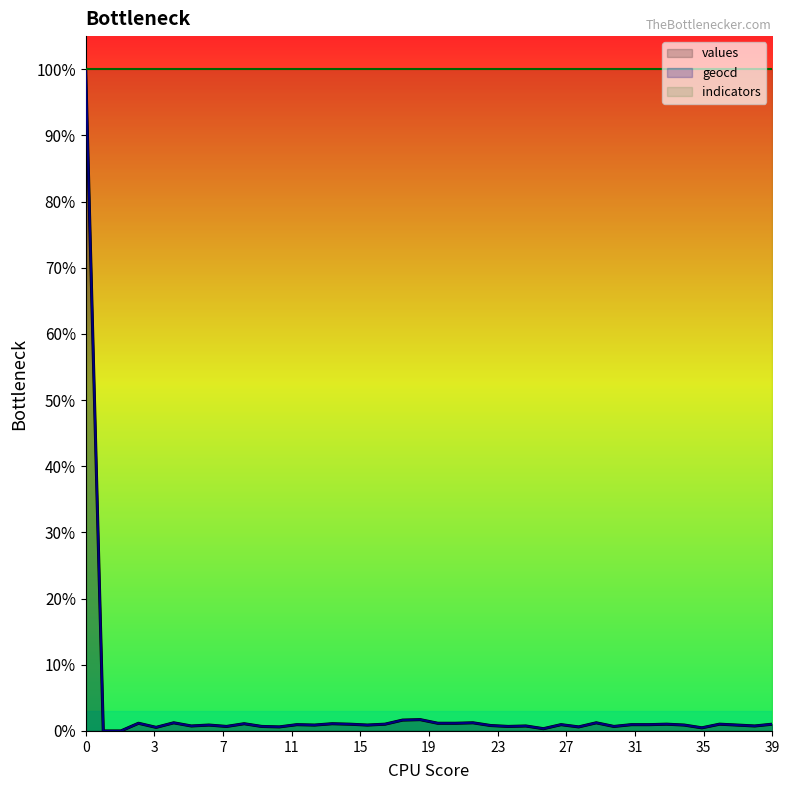

What is the highest value of the values series?

100.0